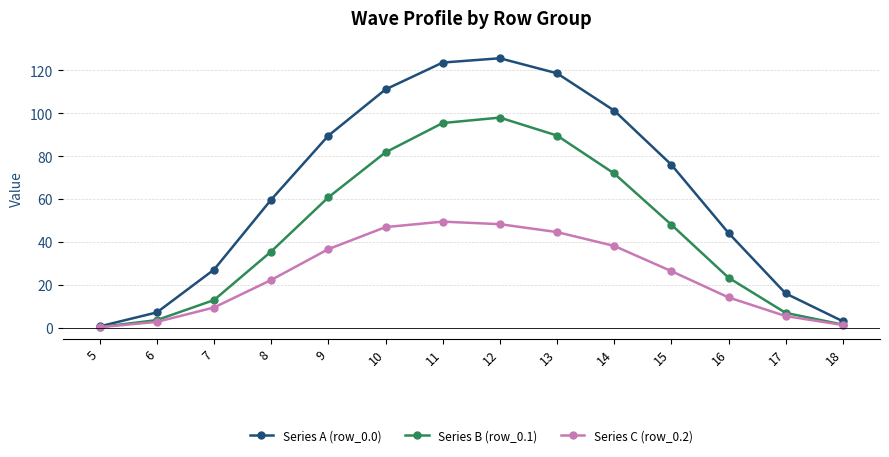

What is the sum of all Series C (row_0.2) values?

346.5